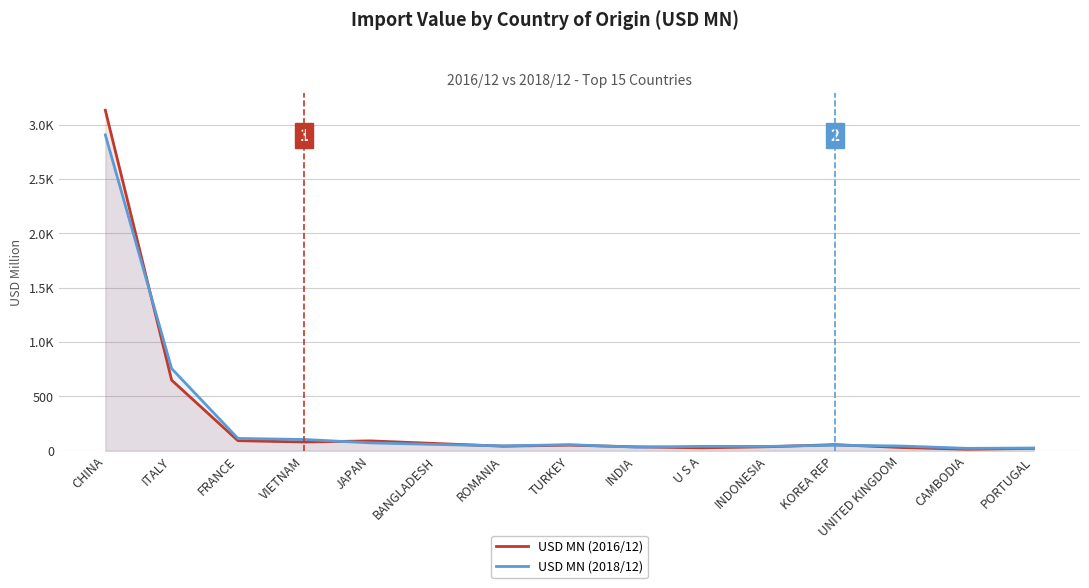

In USD MN (2016/12), how many points are higher than both neighbors (excluding endpoints)?

3